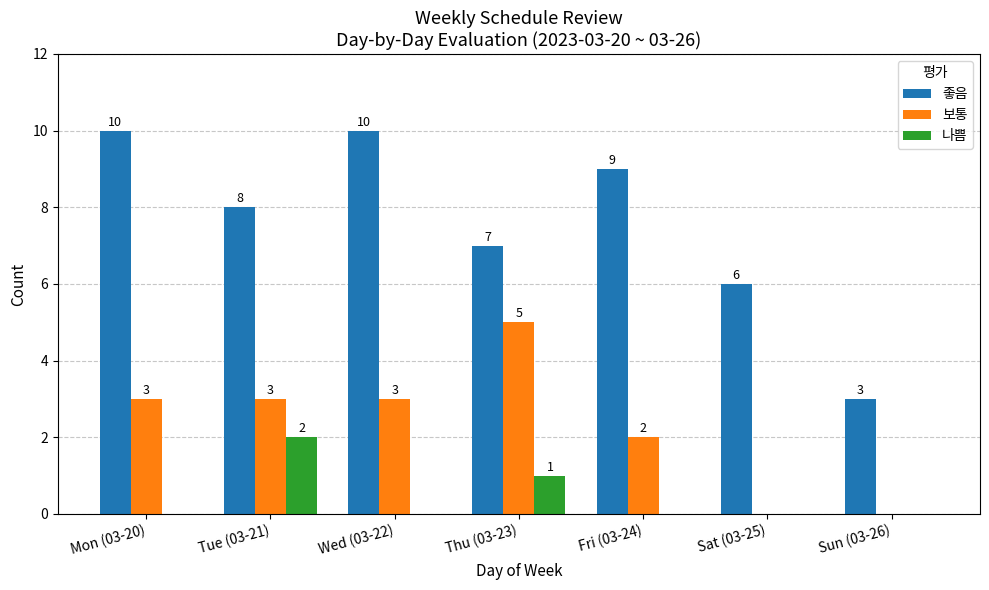

Which series has the widest spread of values?

좋음